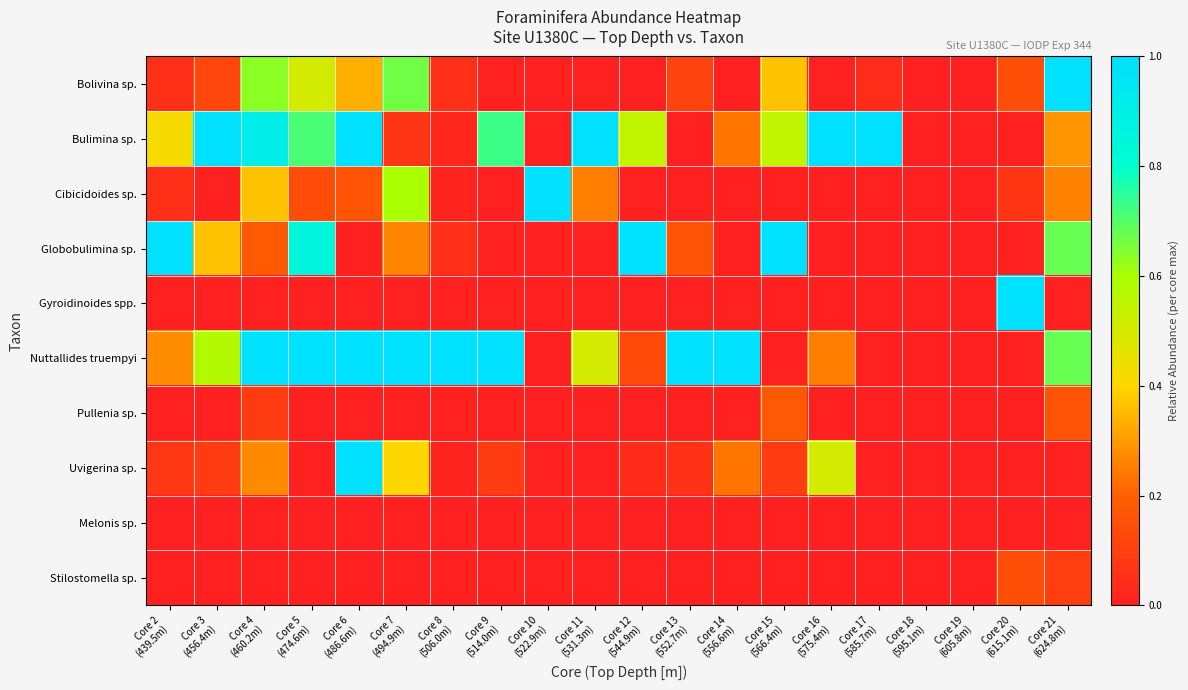

Which series changed the most between Core 8 (506.0m) and Core 20 (615.1m)?

Gyroidinoides spp.